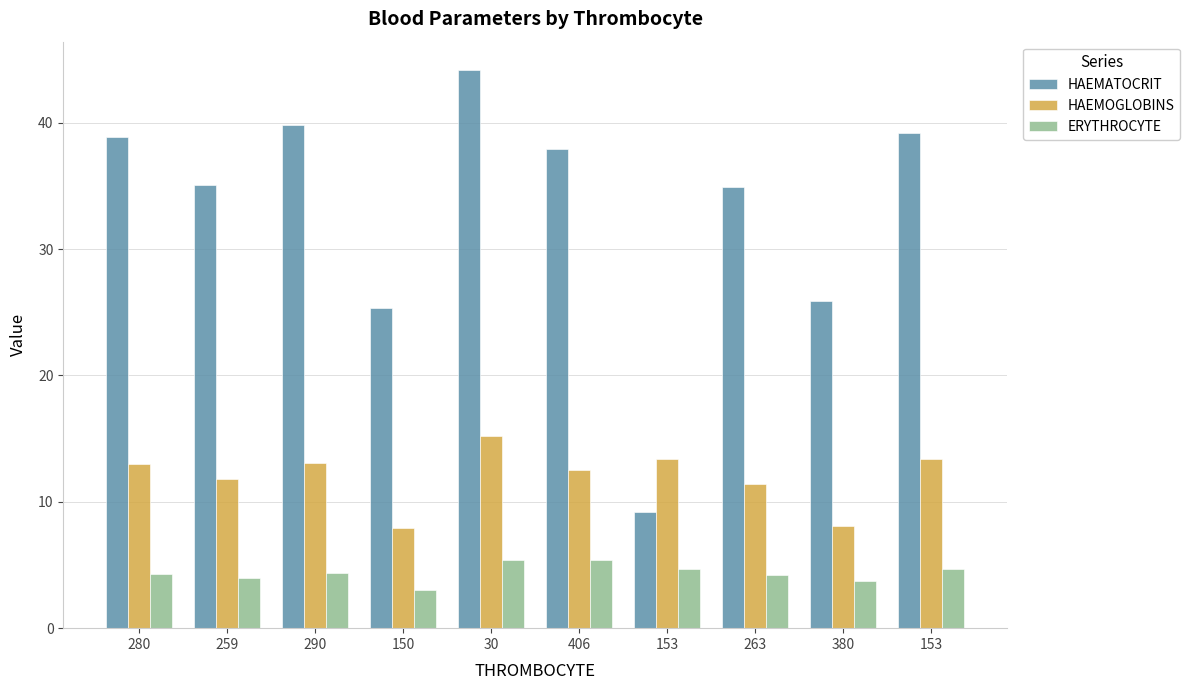

Which series has the largest range (max minus min)?

HAEMATOCRIT